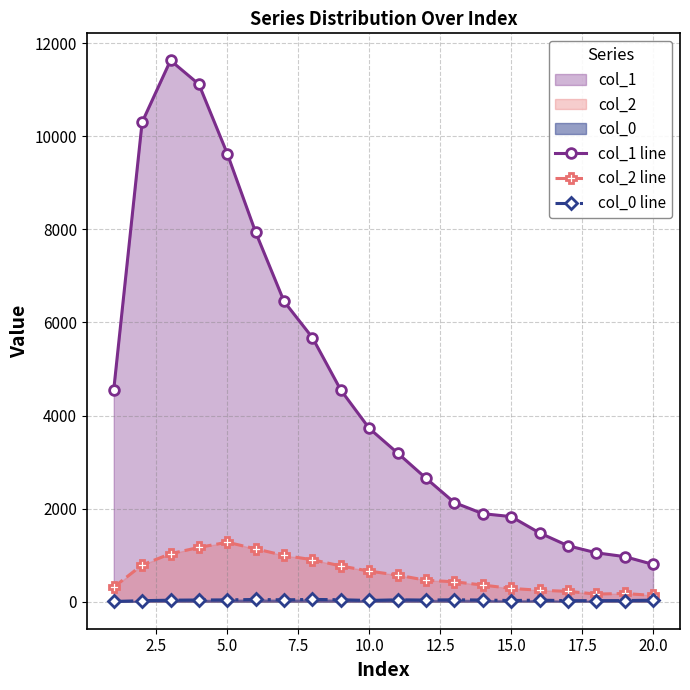

Rank the series by their maximum value, from highest to lowest.

col_1 line, col_2 line, col_0 line